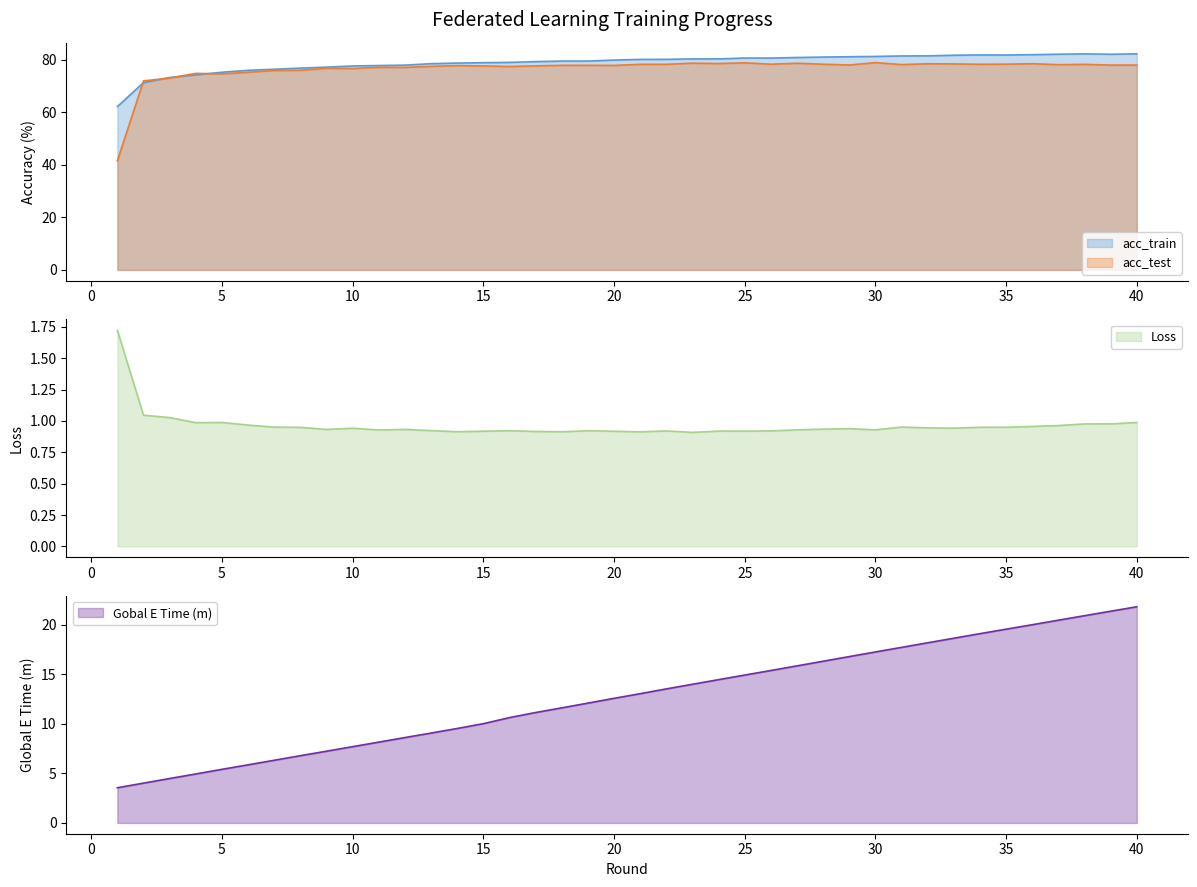

Reading left to right, list all the values displayed in this chart.

acc_train: 62.2	71.3	73.3	74.3	75.3	76.0	76.4	76.9	77.2	77.7	77.9	78.0	78.6	78.8	78.9	79.1	79.3	79.6	79.5	79.9	80.2	80.2	80.4	80.4	80.7	80.7	80.9	81.1	81.2	81.3	81.5	81.5	81.8	81.9	81.9	82.0	82.2	82.3	82.2	82.3
acc_test: 41.6	72.0	73.1	74.9	74.7	75.3	76.0	76.0	76.8	76.7	77.2	77.1	77.5	77.8	77.7	77.5	77.7	77.9	77.9	77.9	78.3	78.3	78.8	78.6	78.9	78.4	78.7	78.4	78.1	79.0	78.2	78.5	78.5	78.3	78.4	78.5	78.2	78.3	78.0	78.0
Loss: 1.7	1.0	1.0	1.0	1.0	1.0	1.0	0.9	0.9	0.9	0.9	0.9	0.9	0.9	0.9	0.9	0.9	0.9	0.9	0.9	0.9	0.9	0.9	0.9	0.9	0.9	0.9	0.9	0.9	0.9	1.0	0.9	0.9	0.9	0.9	1.0	1.0	1.0	1.0	1.0
Gobal E Time (m): 3.6	4.0	4.5	4.9	5.4	5.9	6.3	6.8	7.2	7.7	8.2	8.6	9.1	9.5	10.0	10.6	11.2	11.6	12.1	12.6	13.1	13.5	14.0	14.5	14.9	15.4	15.9	16.3	16.8	17.3	17.7	18.2	18.7	19.1	19.6	20.0	20.5	20.9	21.4	21.8